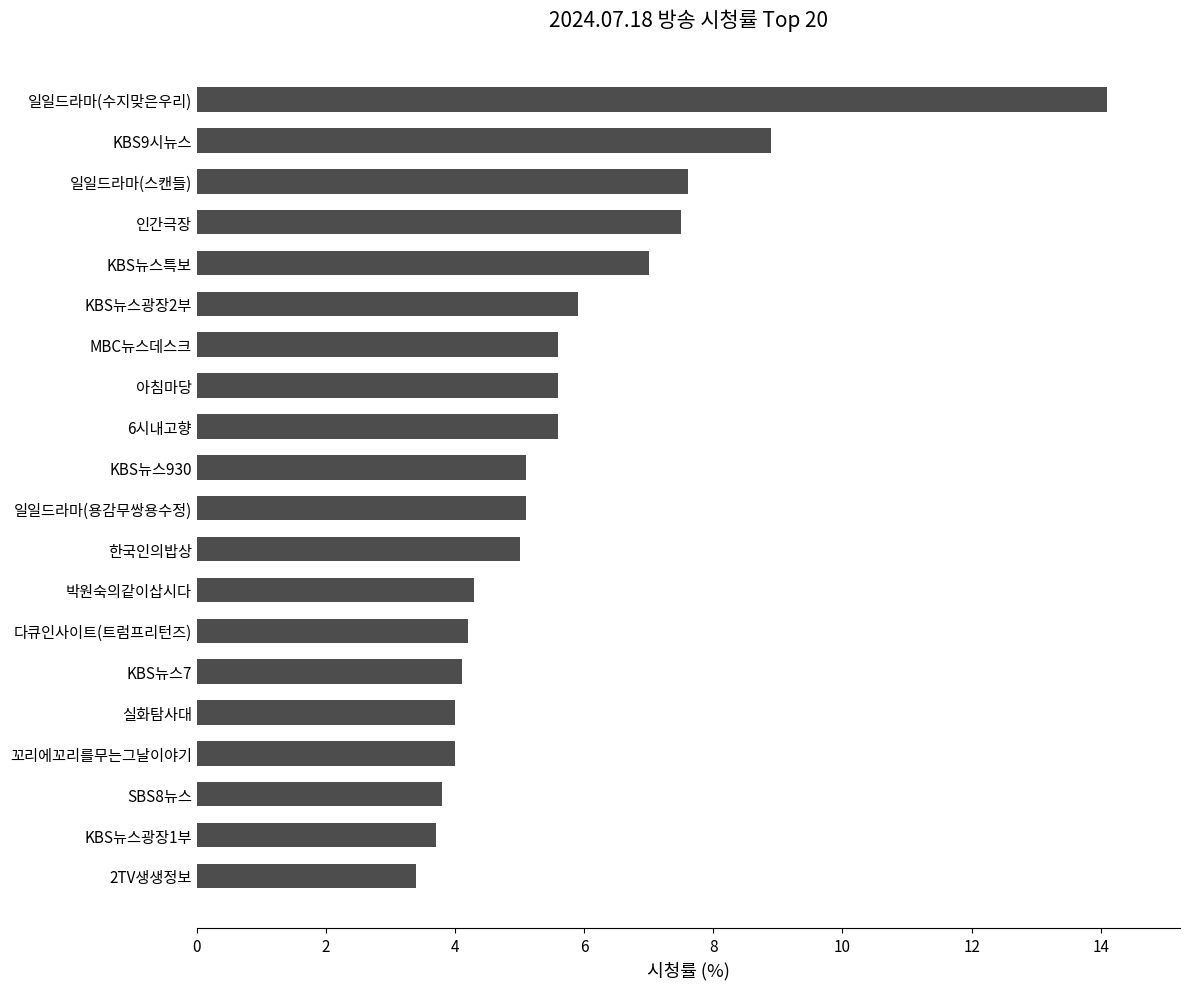

Approximately how many times larger is the value at KBS9시뉴스 compared to 일일드라마(스캔들)?

1.2